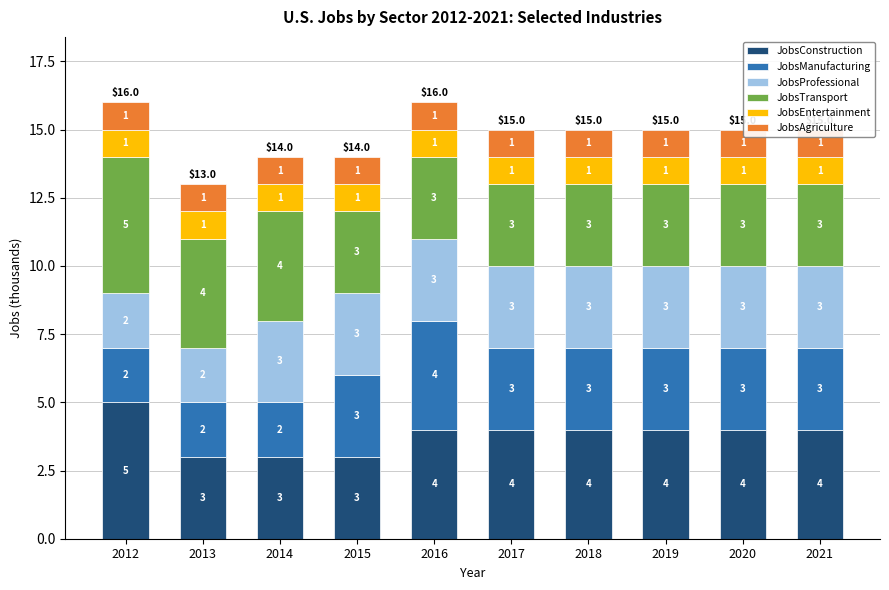

List the labels in order of JobsConstruction value, smallest first.

2013, 2014, 2015, 2016, 2017, 2018, 2019, 2020, 2021, 2012